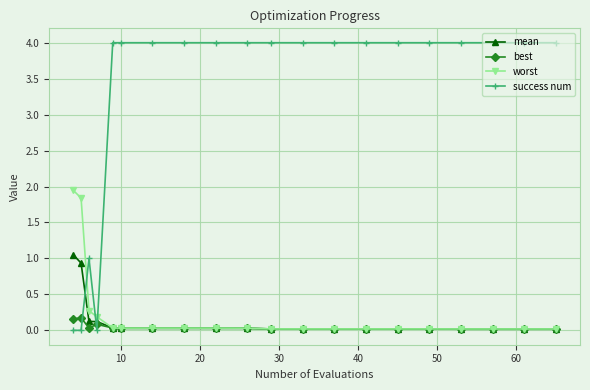

Which series has the largest total across all categories?

success num